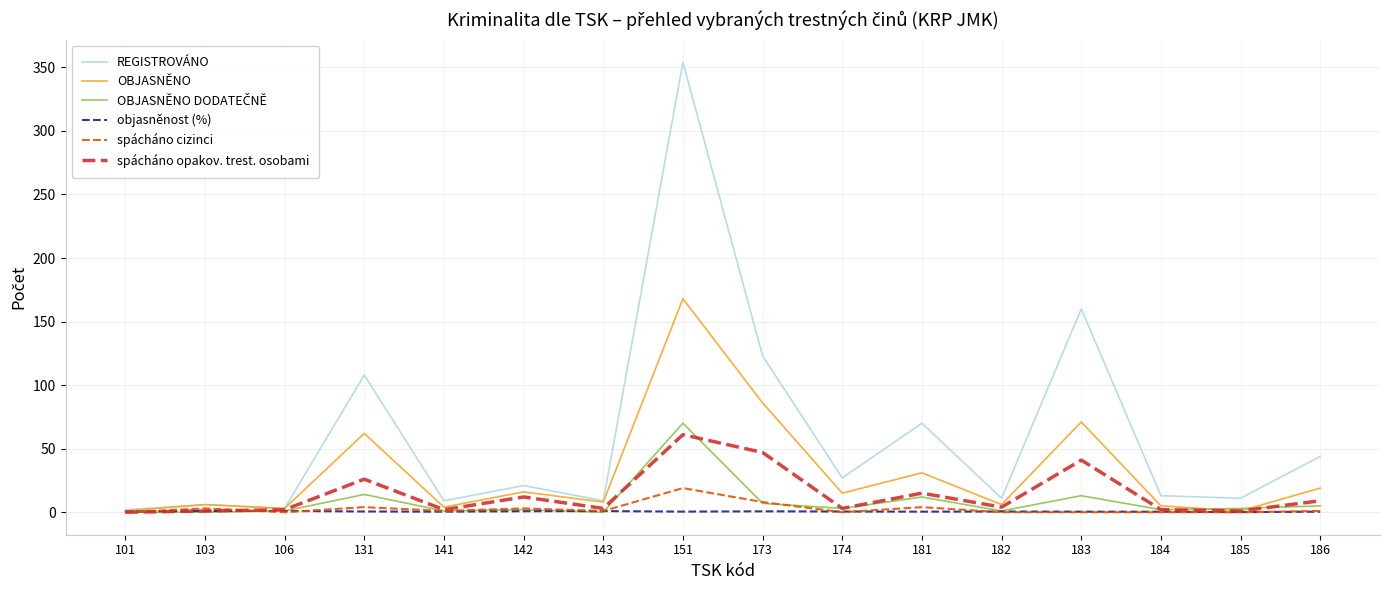

What is the maximum value shown in the chart?

354.0